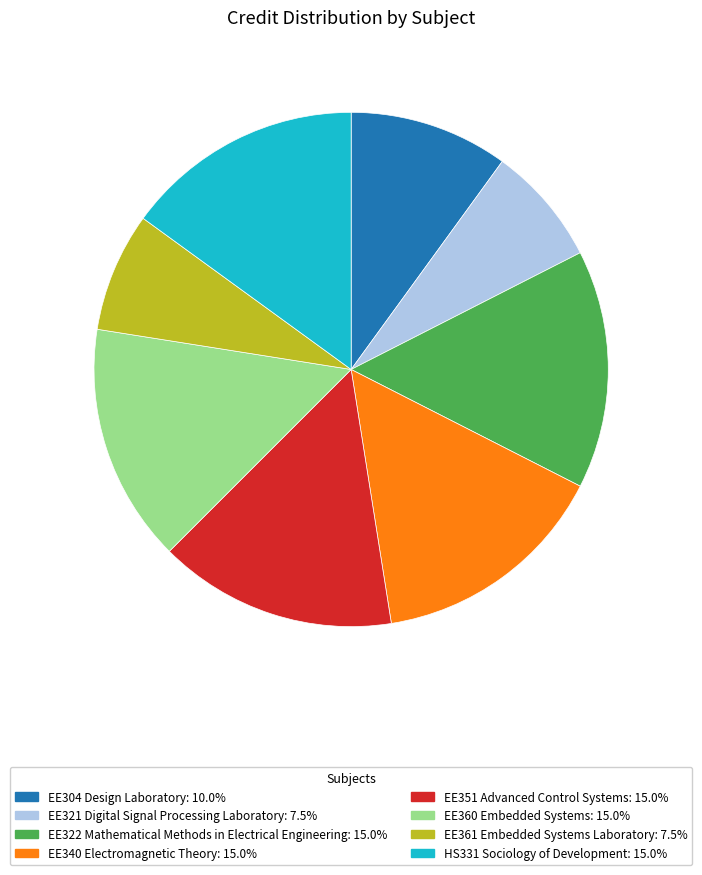

What is the ratio of the value at EE351 Advanced Control Systems: 15.0% to the value at EE304 Design Laboratory: 10.0%?

1.5